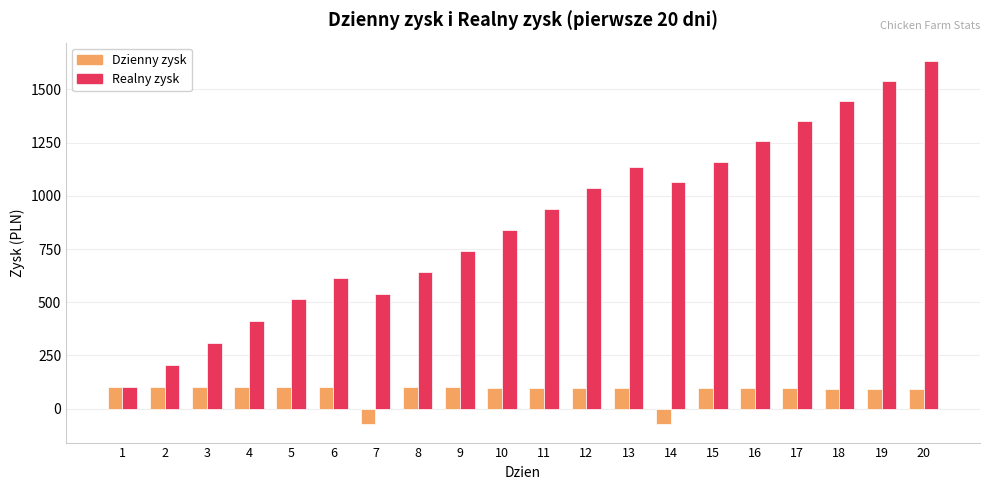

What is the average value of the Dzienny zysk series?

81.7